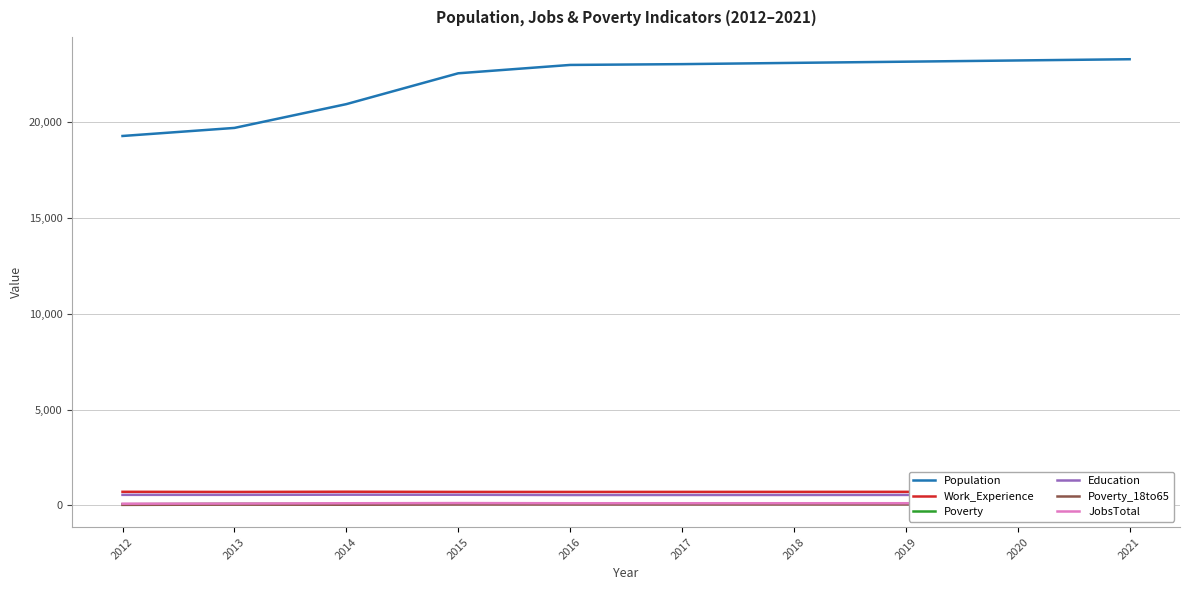

What is the sum of the Education values at 2015 and 2016?

1098